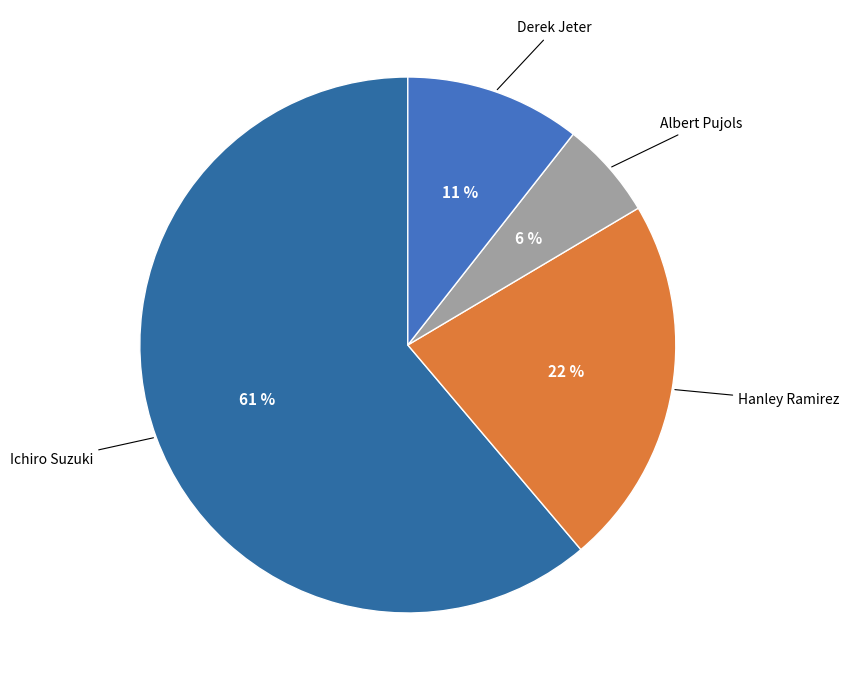

Is there a majority slice in this chart?

Yes